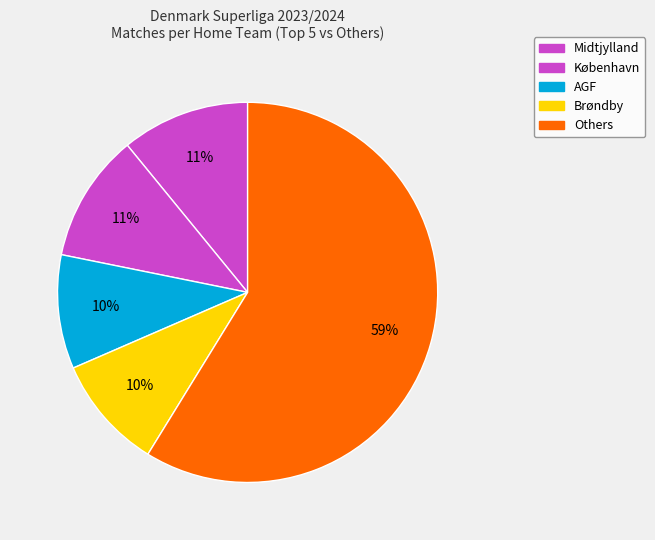

Count the number of slices in the pie.

5